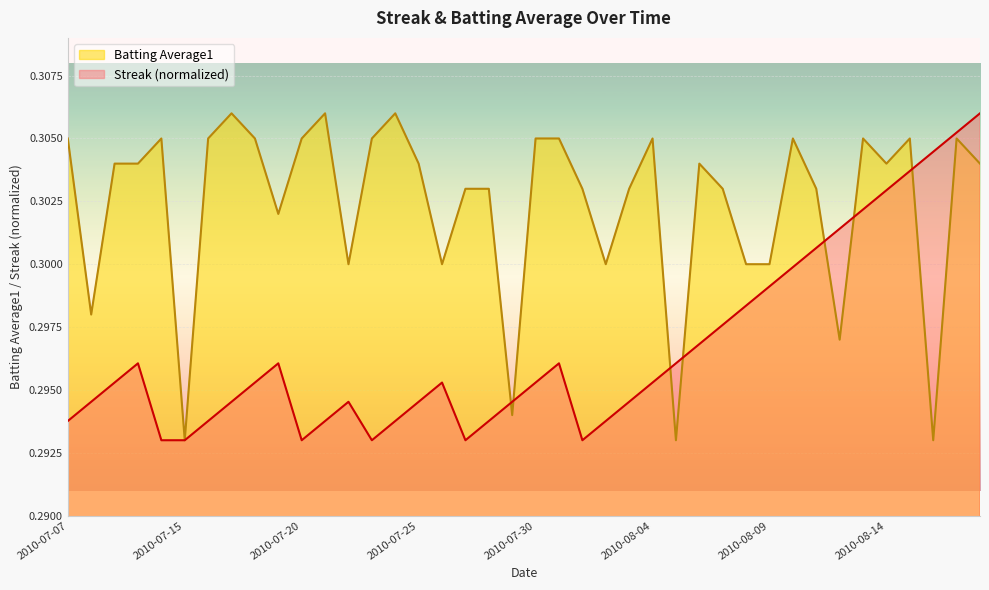

How many interior local peaks does the Batting Average1 series have?

10